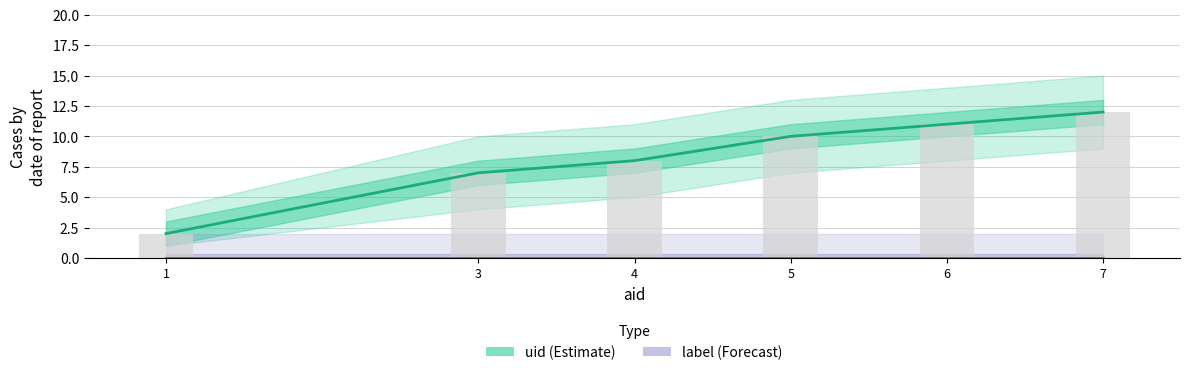

What is the greatest value displayed?

12